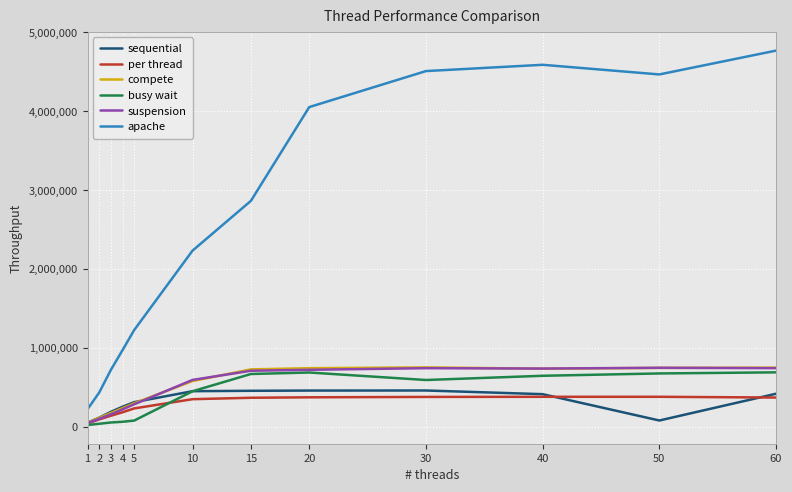

What are all the series names shown in the legend?

sequential, per thread, compete, busy wait, suspension, apache